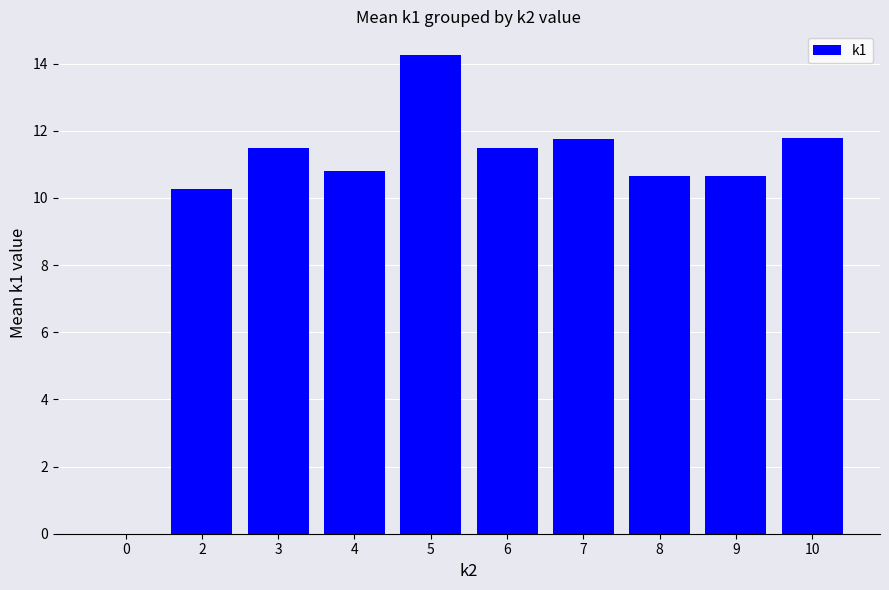

Are the bars grouped side by side (vs. stacked)?

No